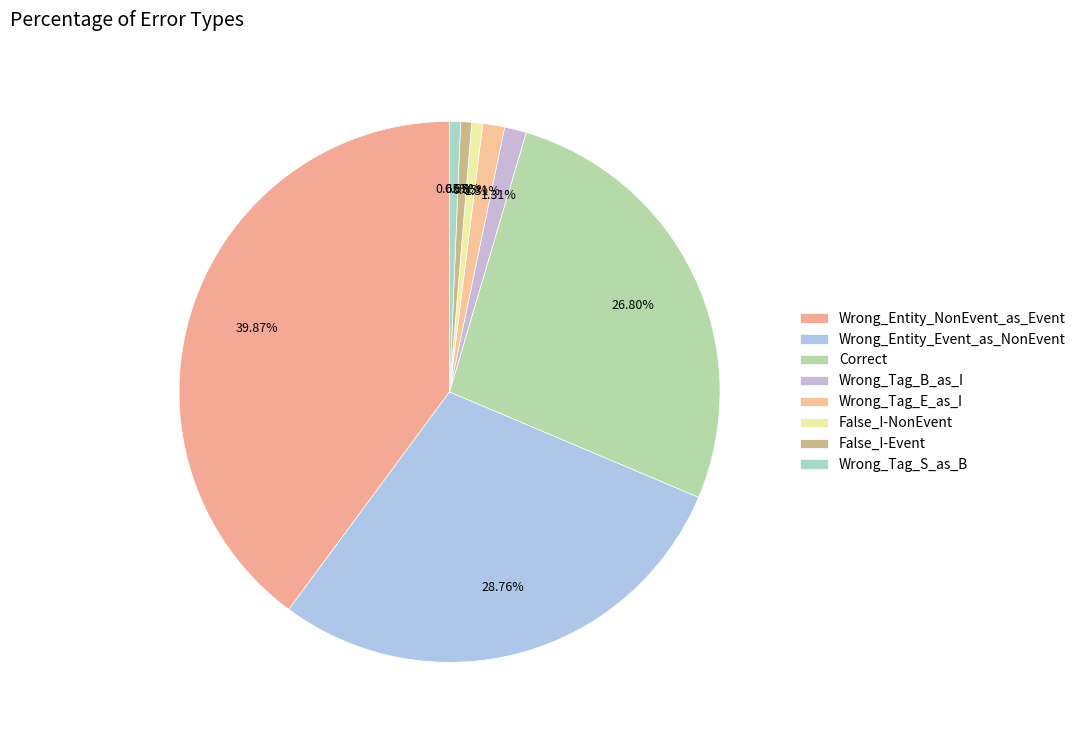

Combined, what portion of the pie is False_I-Event and Correct?

27.5%